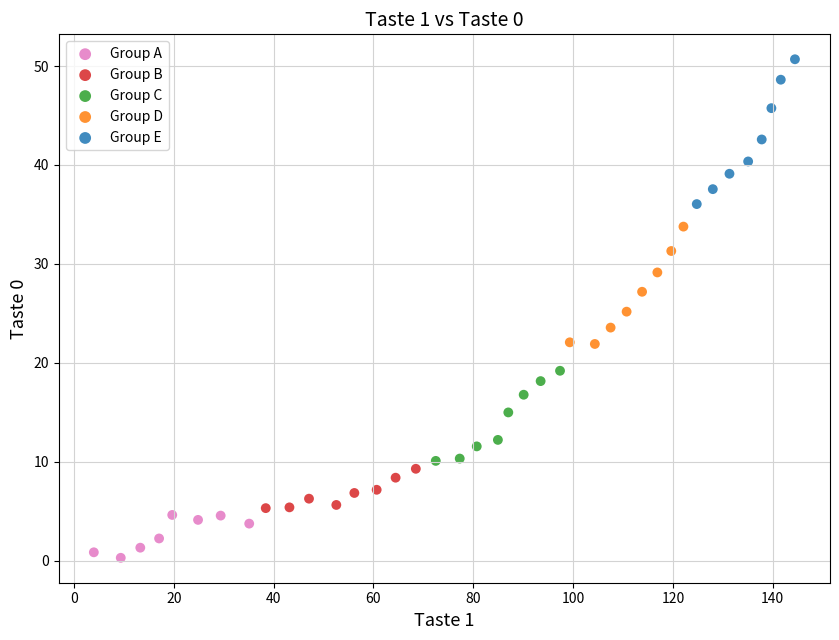

Which series reaches the maximum Y coordinate?

Group E